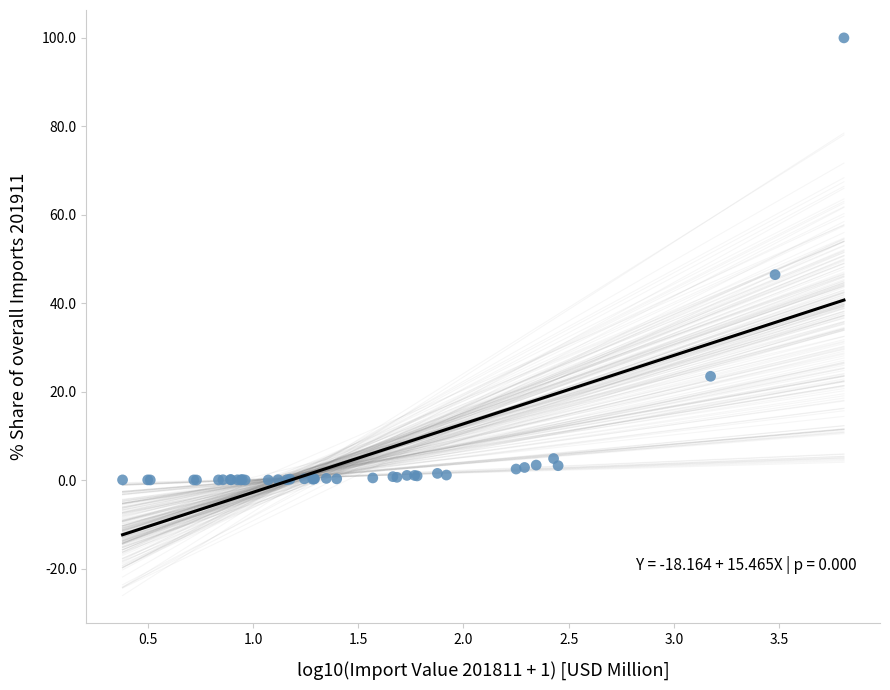

What Y value in the scatter plot is closest to 50?

46.5